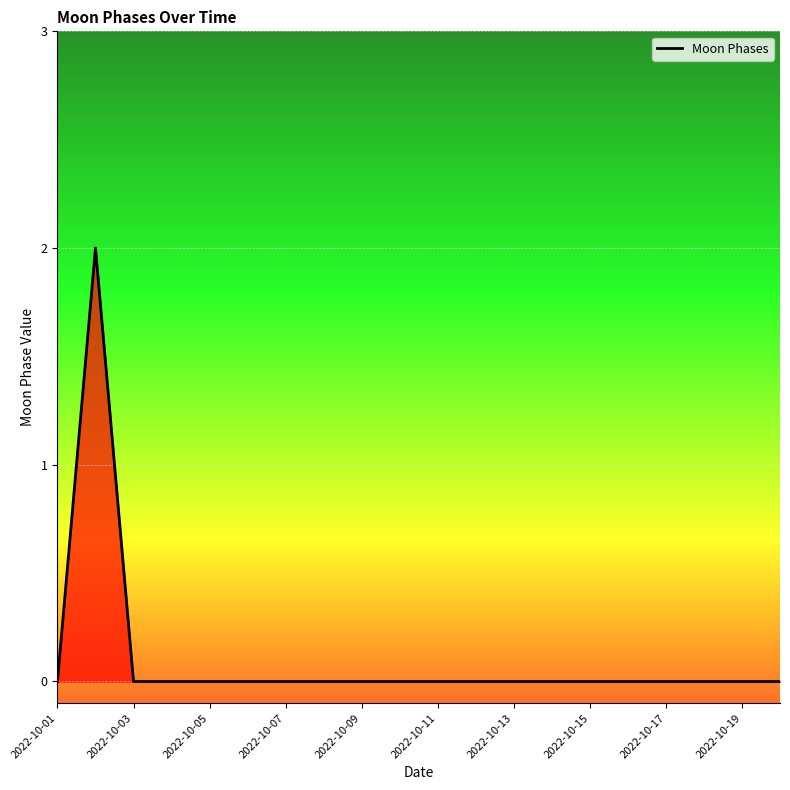

How many lines are shown in the chart?

1